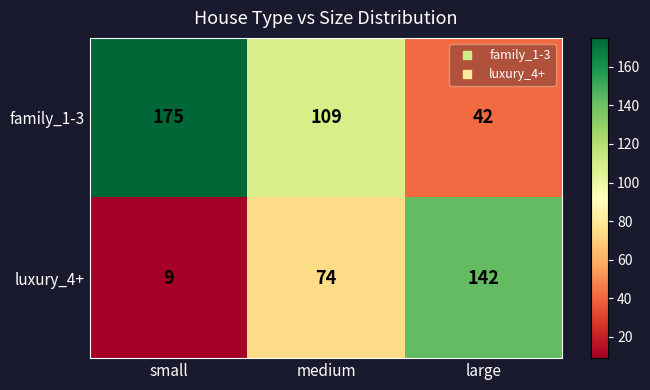

Which category has the lowest value across all series?

small